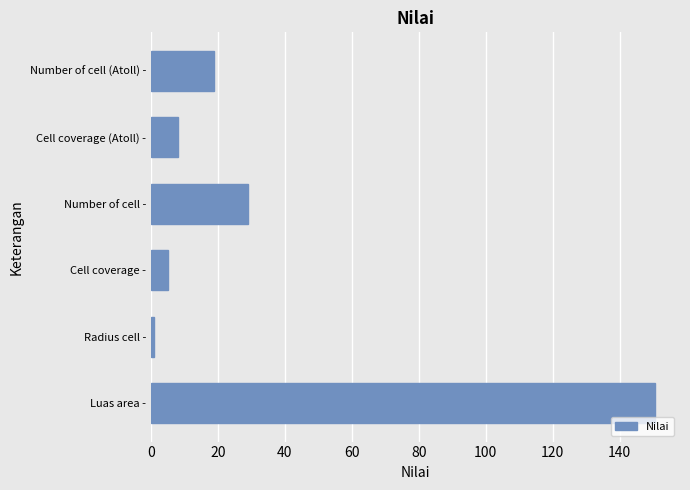

The chart shows a value of 12.1 at Number of cell (Atoll) -. True or false?

False